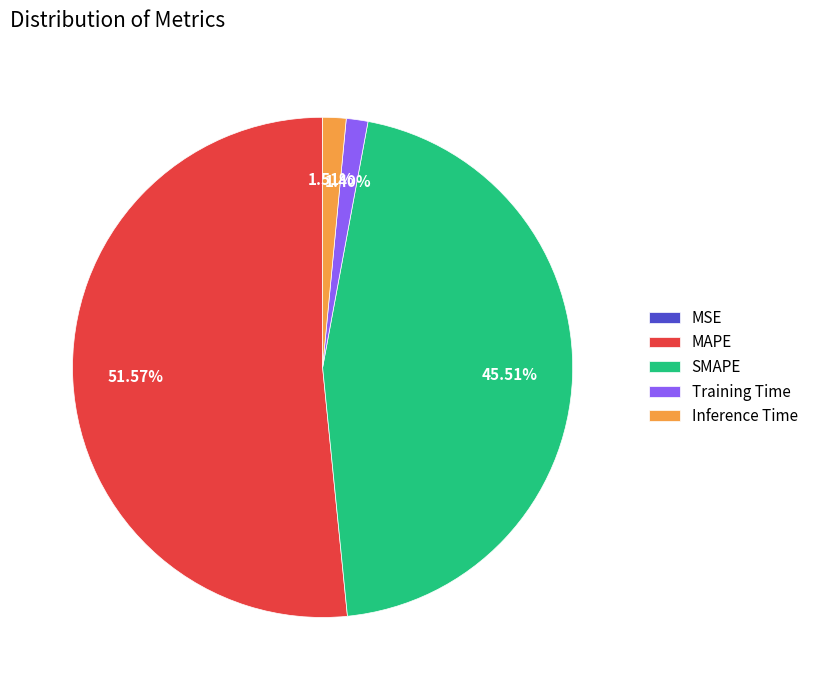

Which category has the biggest portion of the pie?

MAPE